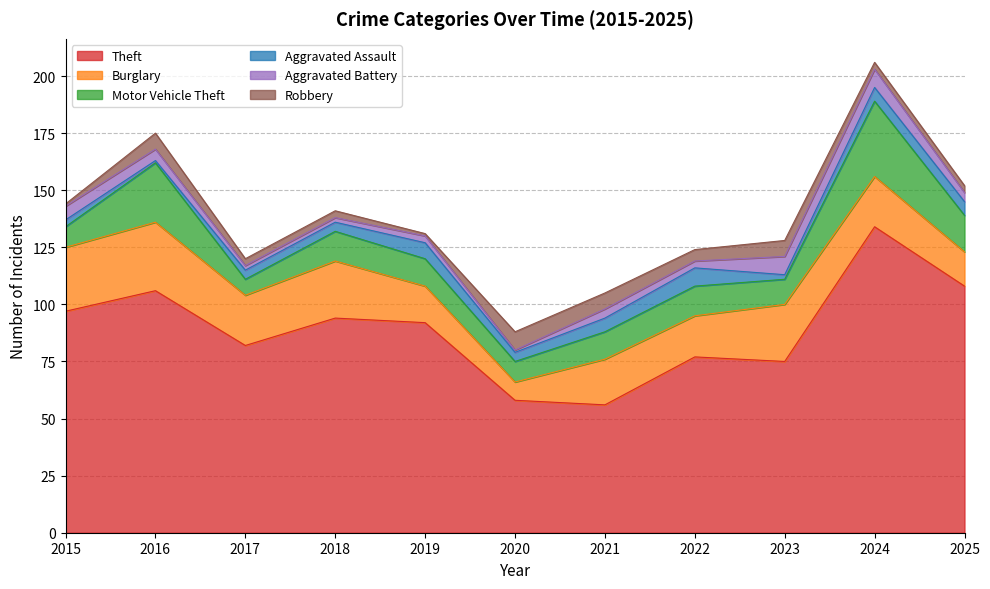

Which has a higher value, 2021 or 2020?

2020